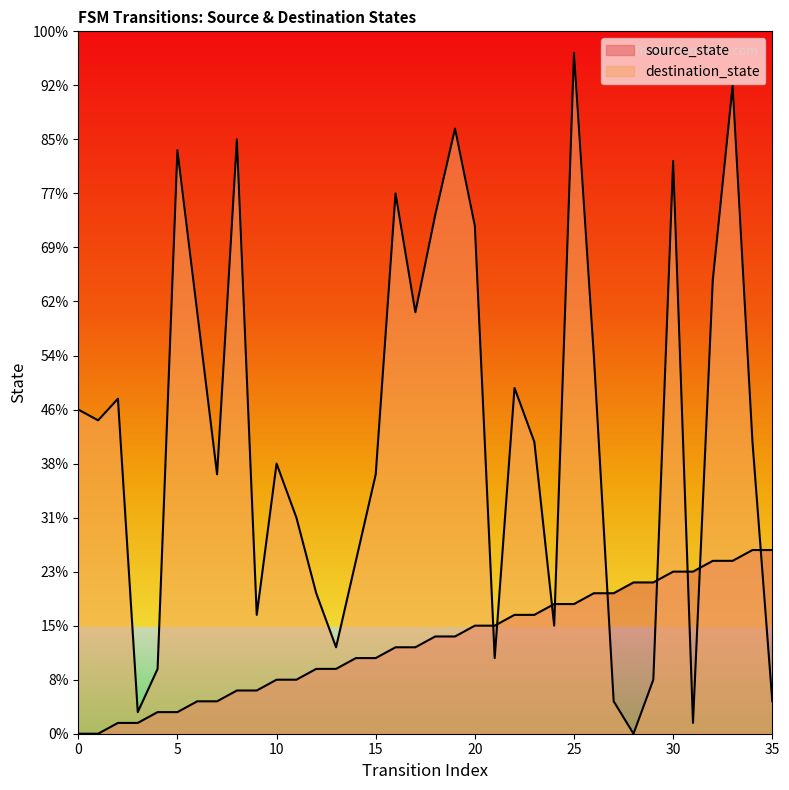

What is the average value of the destination_state series?

28